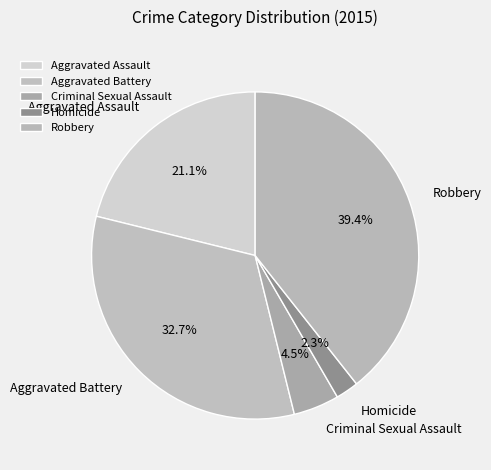

True or false: Criminal Sexual Assault accounts for 15% of the total.

False